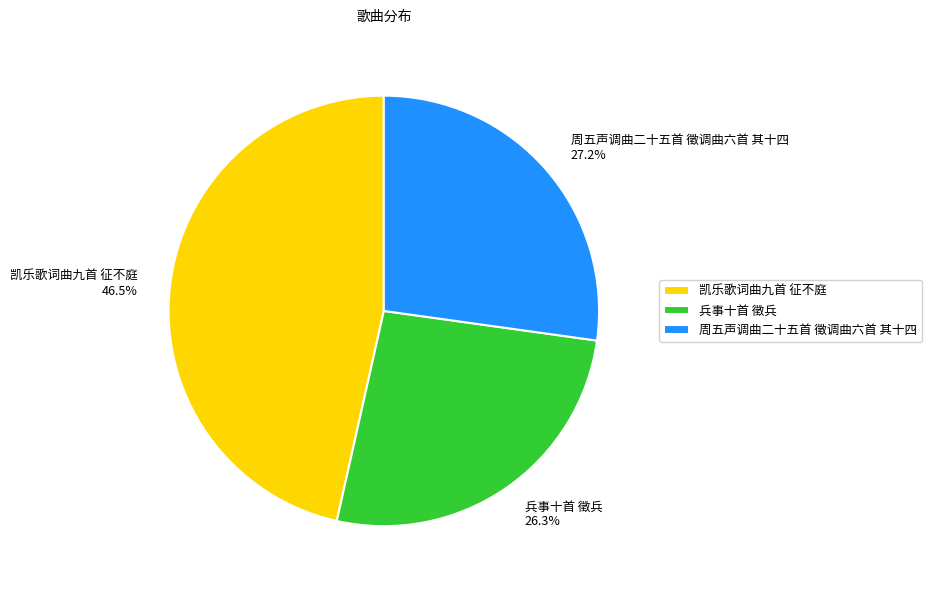

Is there a majority slice in this chart?

No